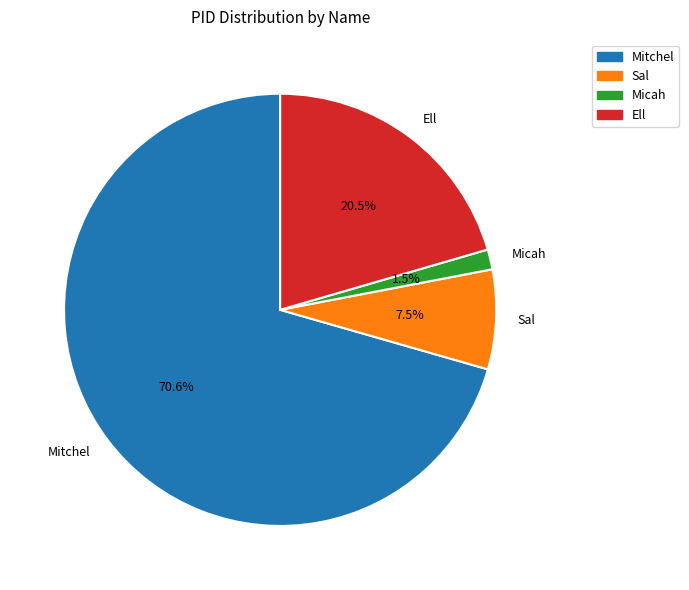

What is the largest slice in the pie chart?

Mitchel